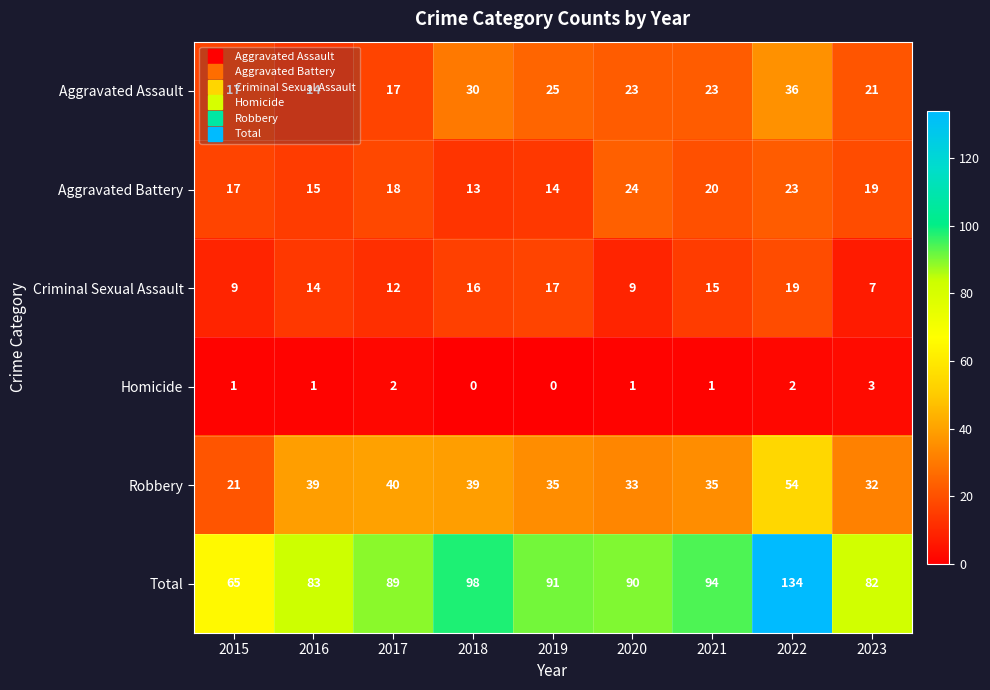

List the series in order of their peak value, lowest first.

Homicide, Criminal Sexual Assault, Aggravated Battery, Aggravated Assault, Robbery, Total